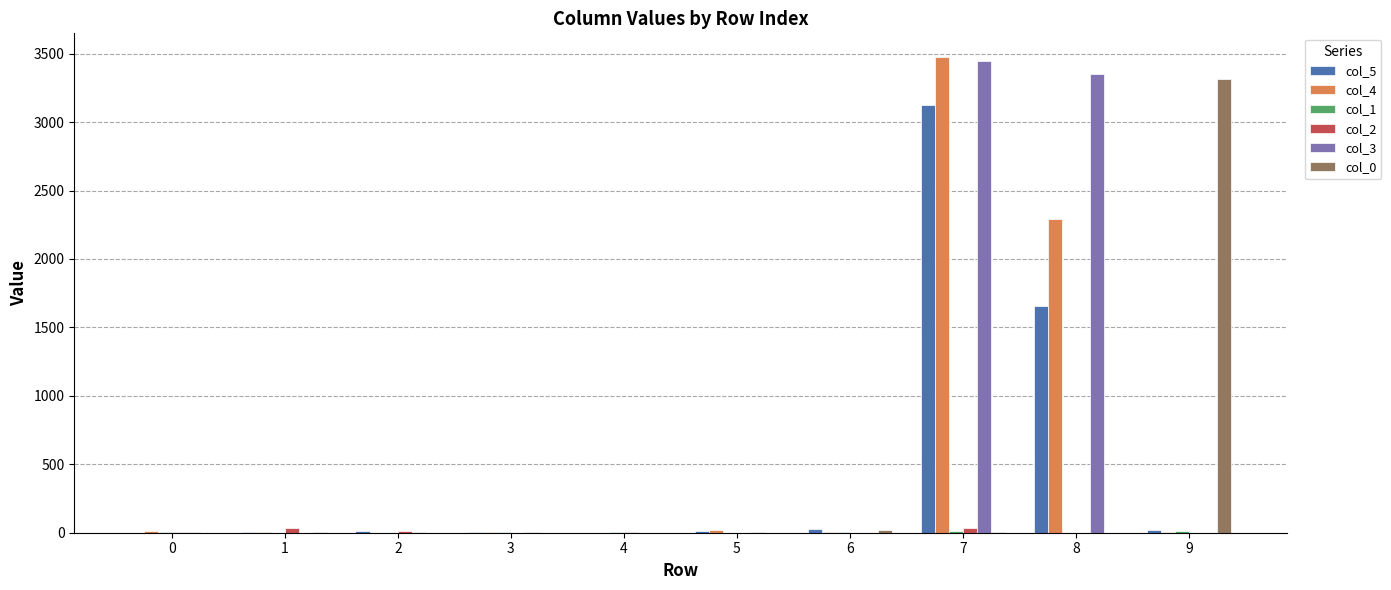

At which category is the sum across all series the highest?

7